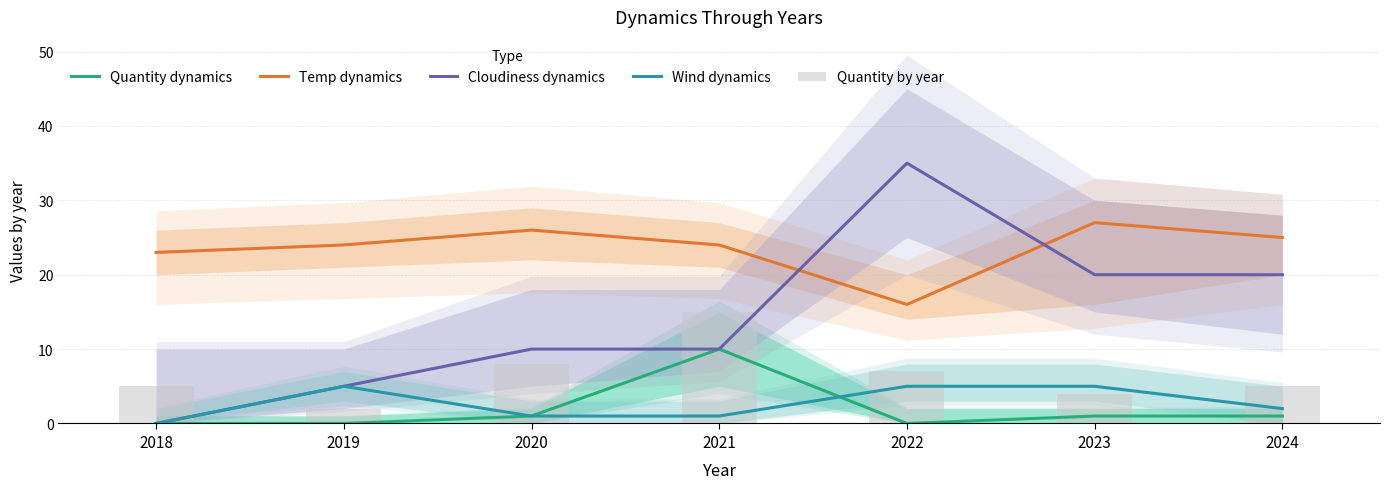

Rank the series by their maximum value, from highest to lowest.

Cloudiness dynamics, Temp dynamics, Quantity by year, Quantity dynamics, Wind dynamics